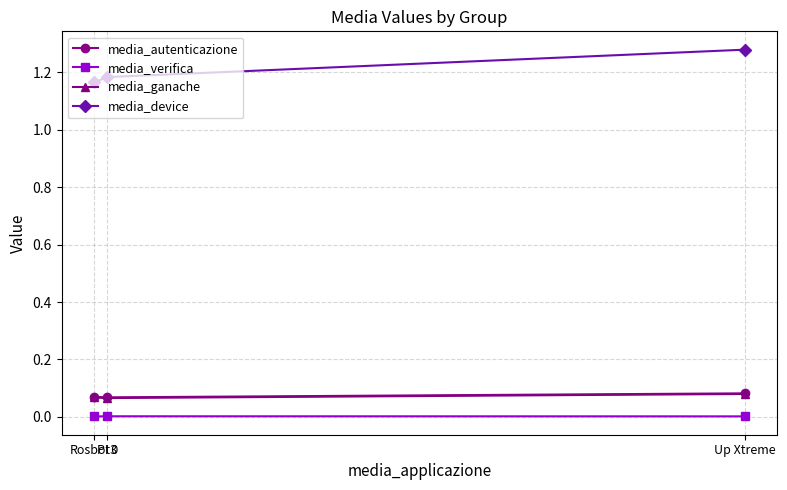

What position from the right is Up Xtreme?

1